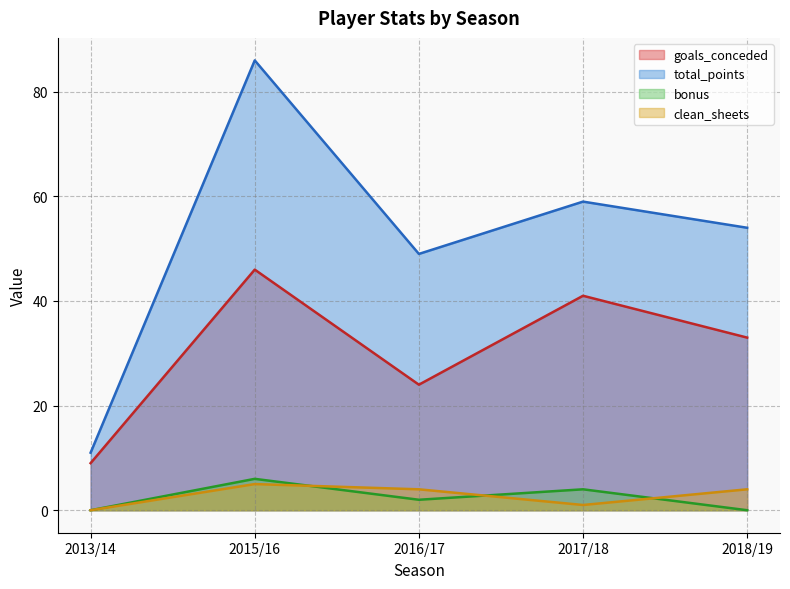

At 2013/14, list the series in order from largest to smallest.

total_points, goals_conceded, bonus, clean_sheets